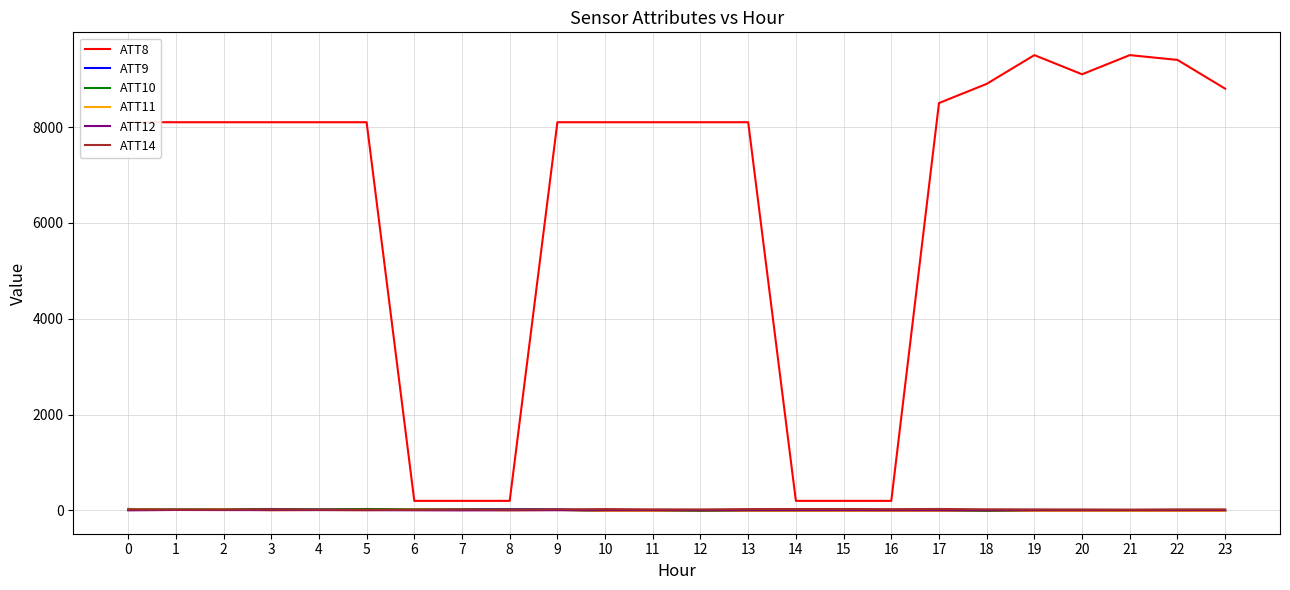

The value of ATT8 at 19 is 16266.5. True or false?

False